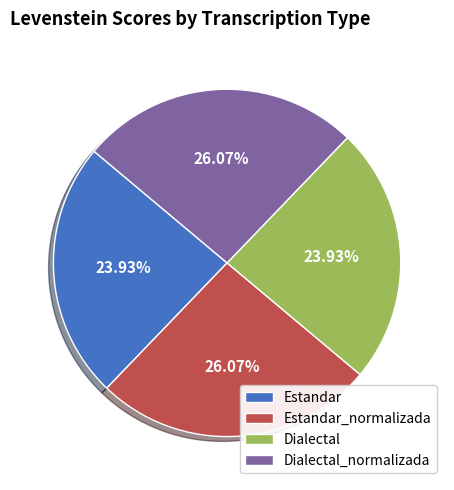

Does Estandar represent more than half of the total?

No